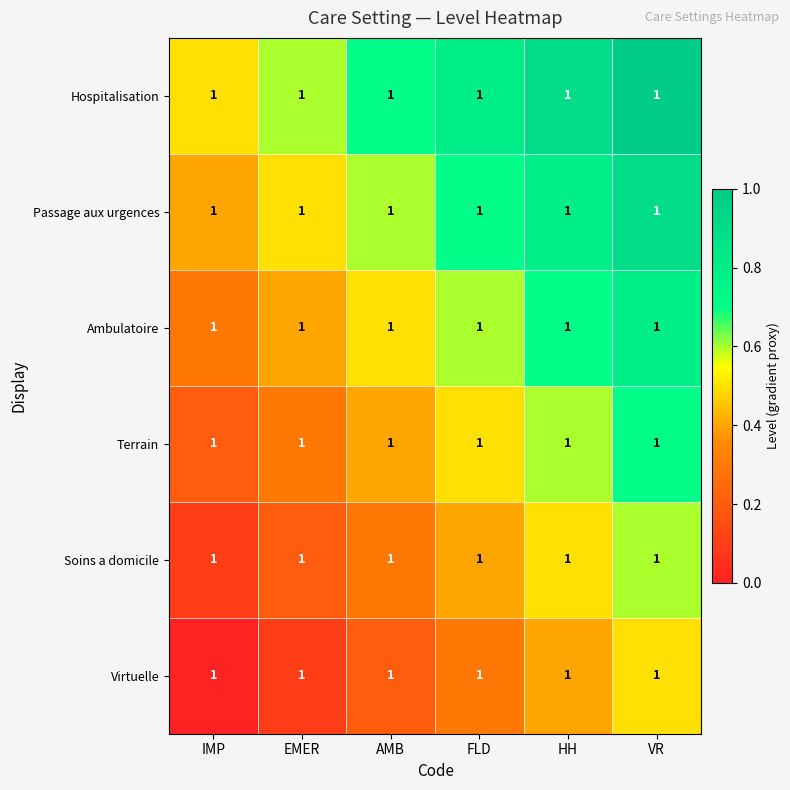

The Passage aux urgences series shows 0.3 at FLD. True or false?

False